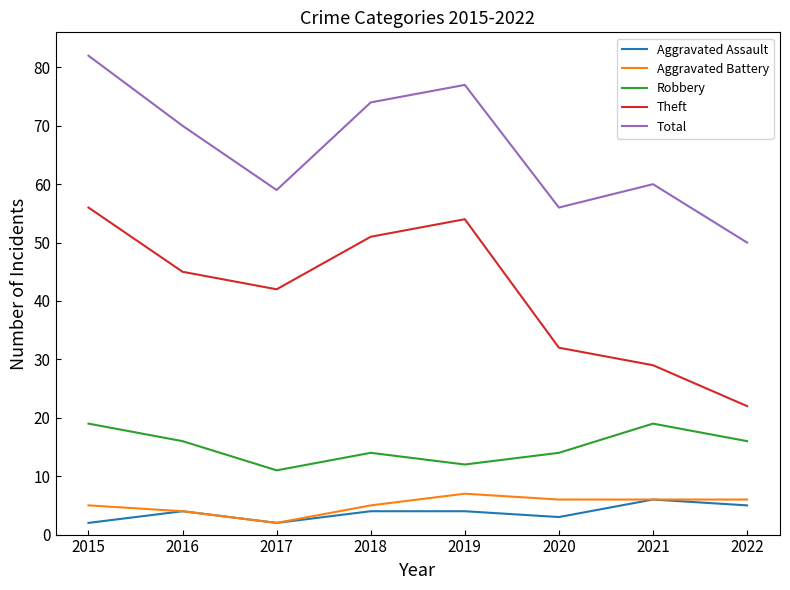

Rank the series at 2022 from lowest to highest value.

Aggravated Assault, Aggravated Battery, Robbery, Theft, Total